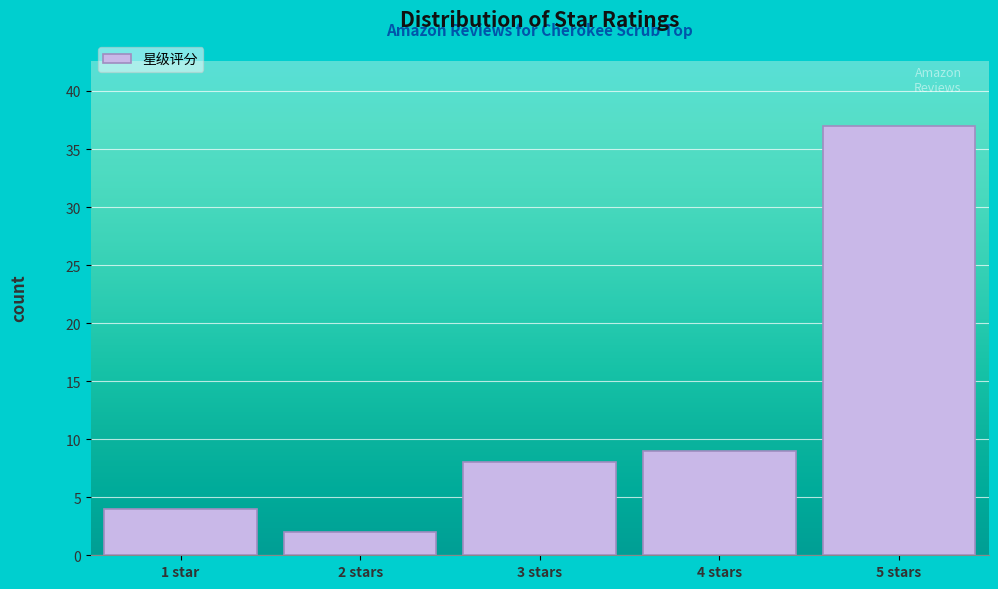

Reading left to right, extract all data points from this chart.

1 star=4	2 stars=2	3 stars=8	4 stars=9	5 stars=37